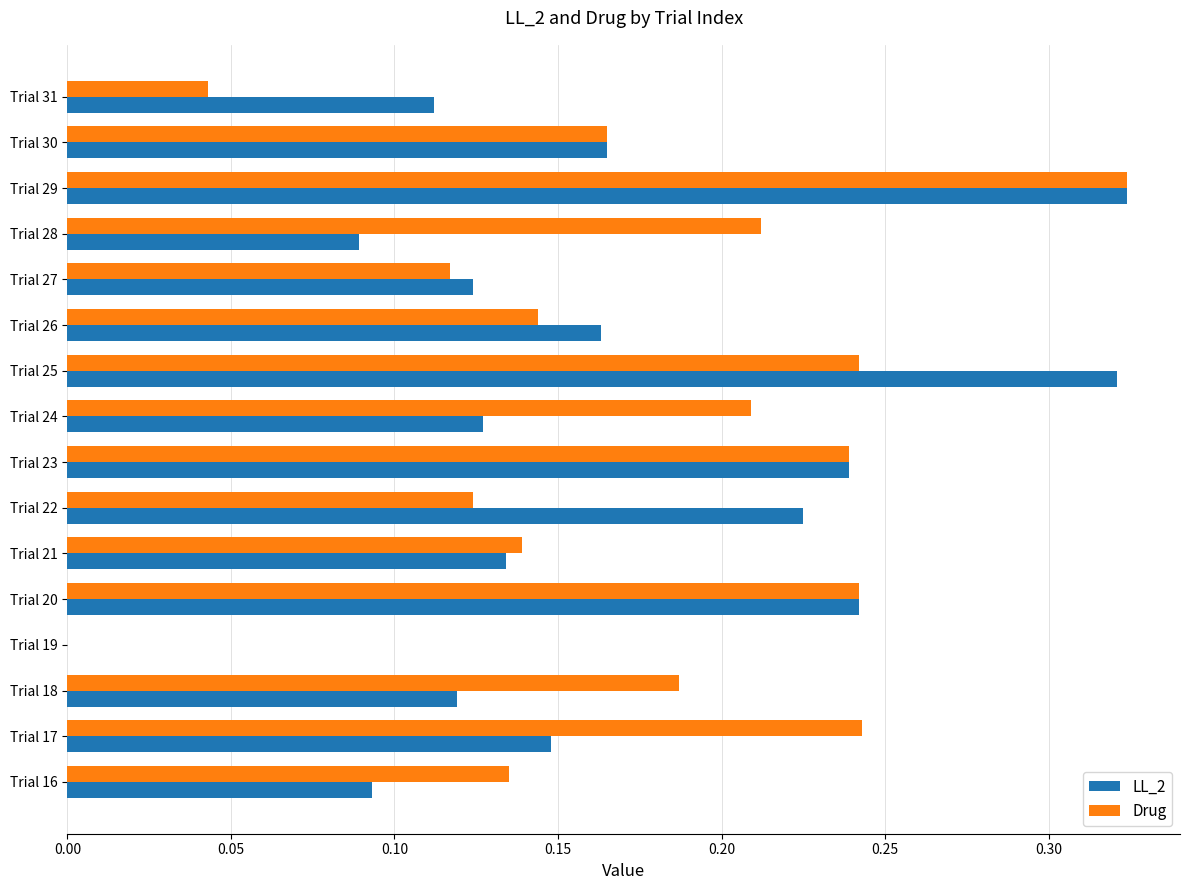

What is the sum of all Drug values?

2.8